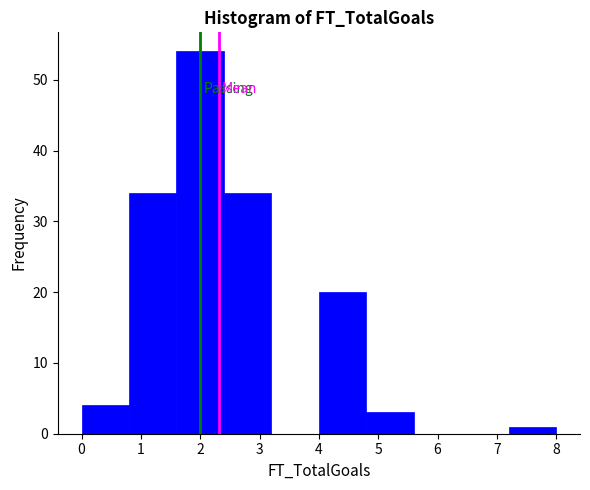

What is the height of the bar covering 0.0 to 0.8 on the x-axis? The values are not printed on the chart, so give them approximately, as read against the axis.

4